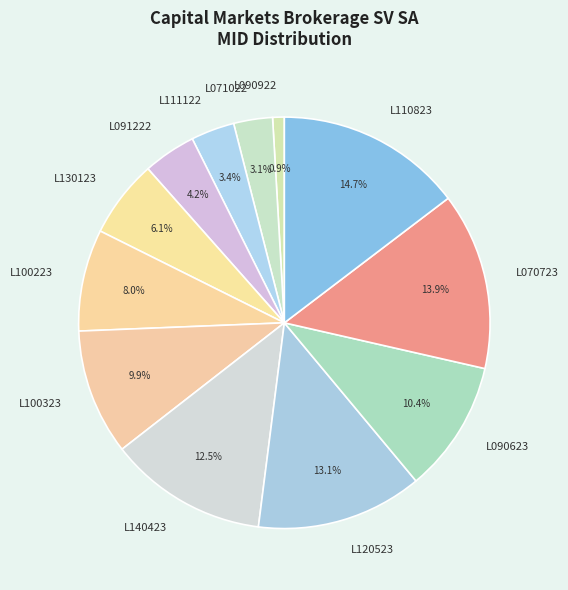

To the nearest percent, what portion does L120523 represent?

13%